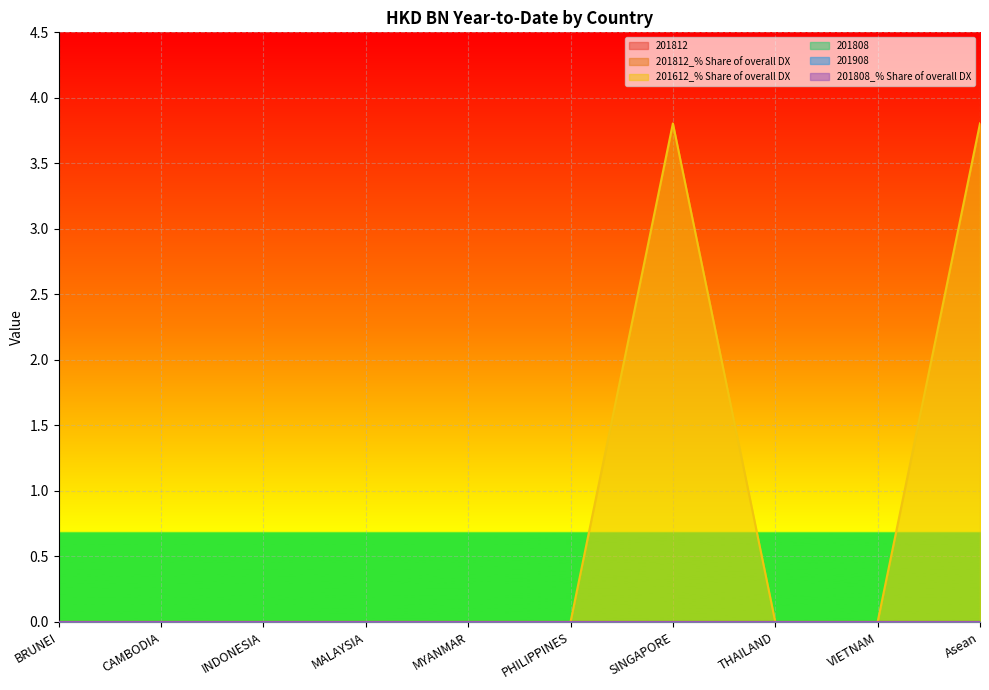

True or false: 201812 and 201612_% Share of overall DX intersect in this chart.

False